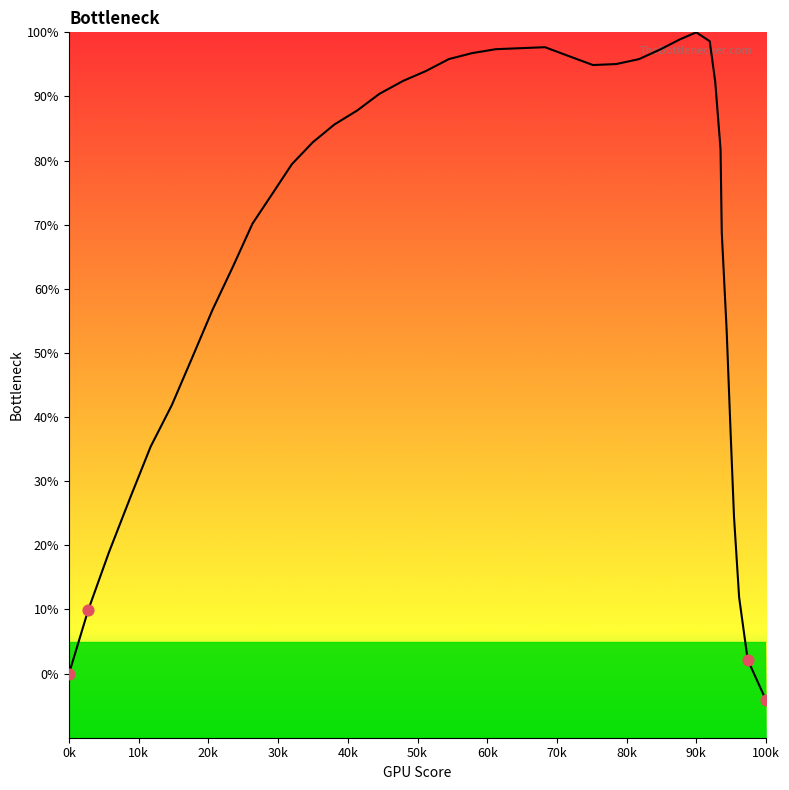

What is the difference between the maximum and minimum values?

104.2